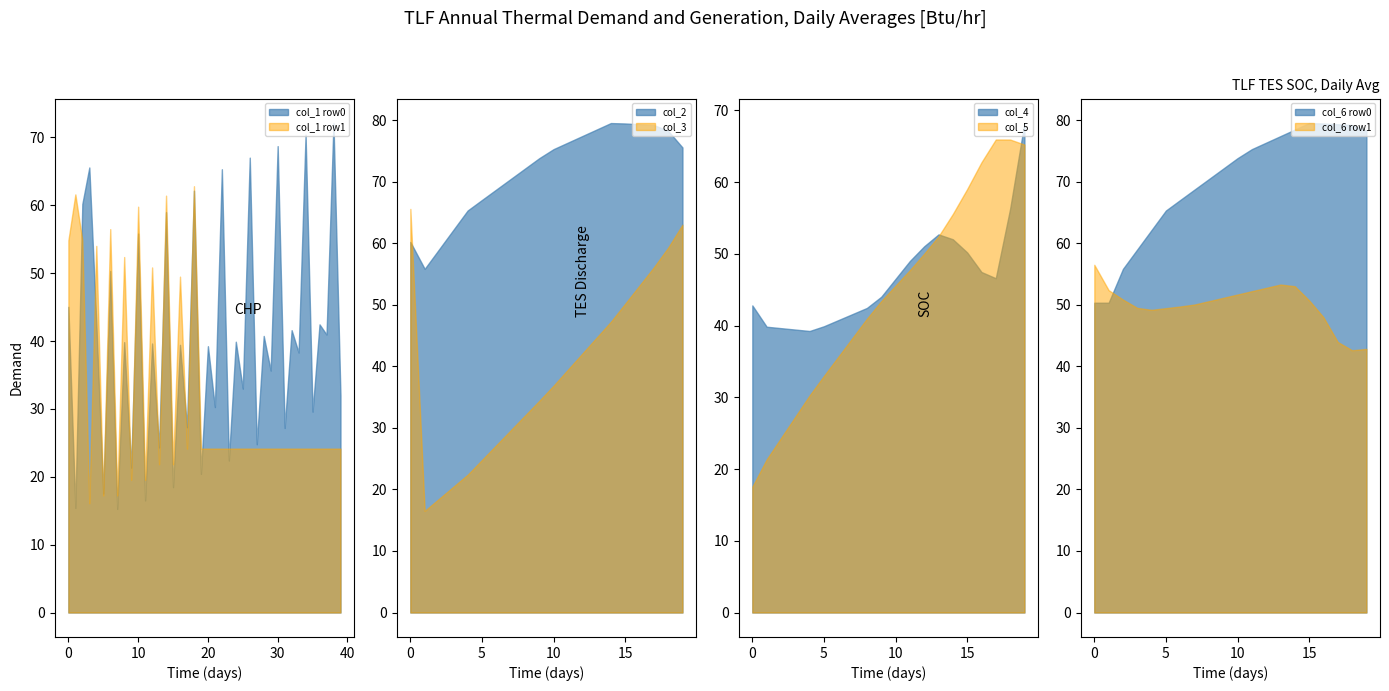

What is the average value of the col_1 series?

38.5